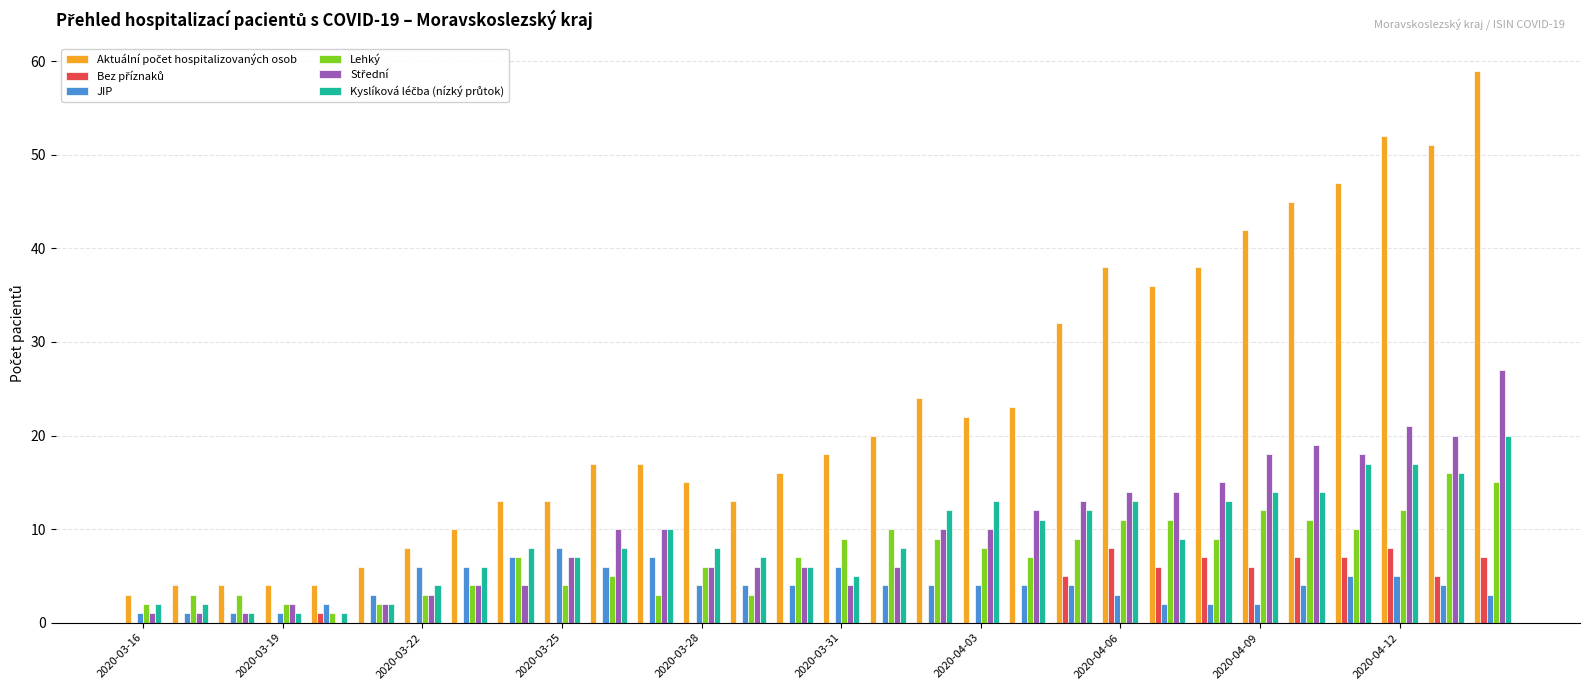

What is the sum of all Lehký values?

214